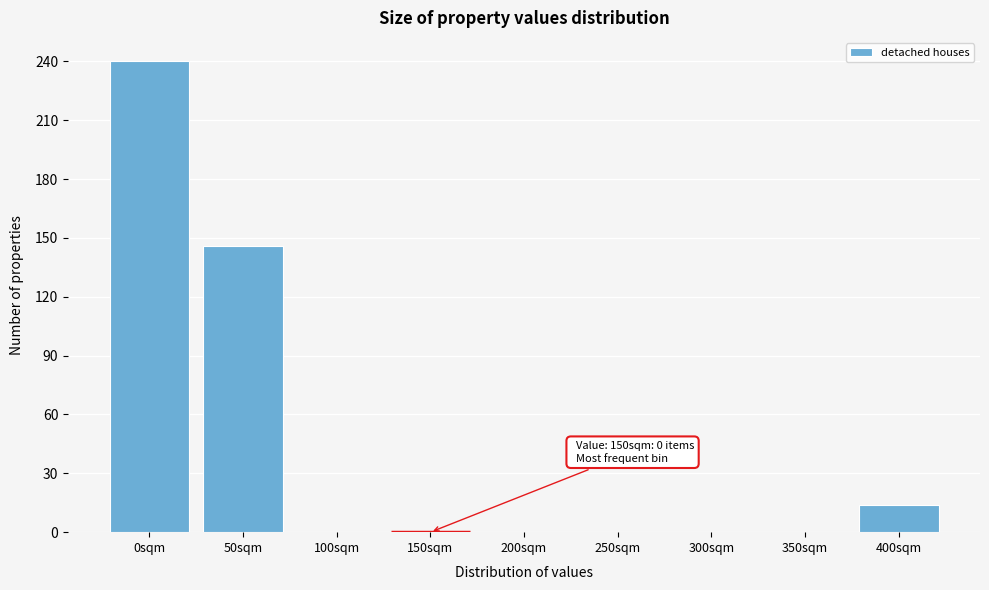

Reading left to right, transcribe all the data shown in this chart.

0sqm=240	50sqm=146	100sqm=0	150sqm=0	200sqm=0	250sqm=0	300sqm=0	350sqm=0	400sqm=14